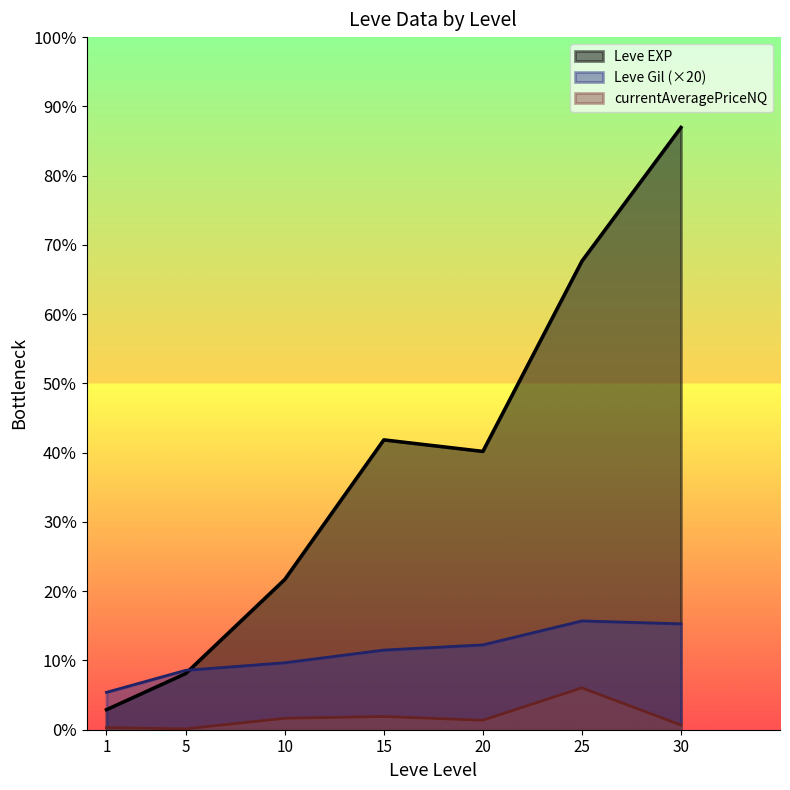

What are all the series names shown in the legend?

Leve EXP, Leve Gil (×20), currentAveragePriceNQ